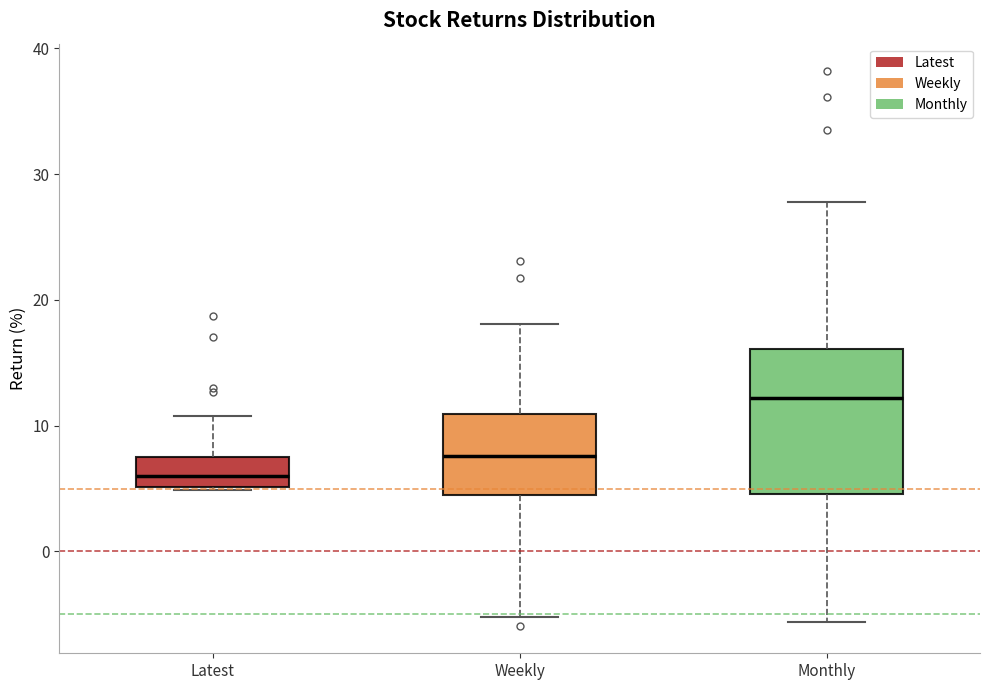

Reading left to right, transcribe this box plot: for each box, give where its median line is, the range the box spans, and where its two whiskers end, as read against the y-axis. The values are not printed on the chart, so give them approximately, as read against the axis.

Latest: median 6, box 5 to 7, whiskers 5 to 11
Weekly: median 8, box 4 to 11, whiskers -5 to 18
Monthly: median 12, box 5 to 16, whiskers -6 to 28